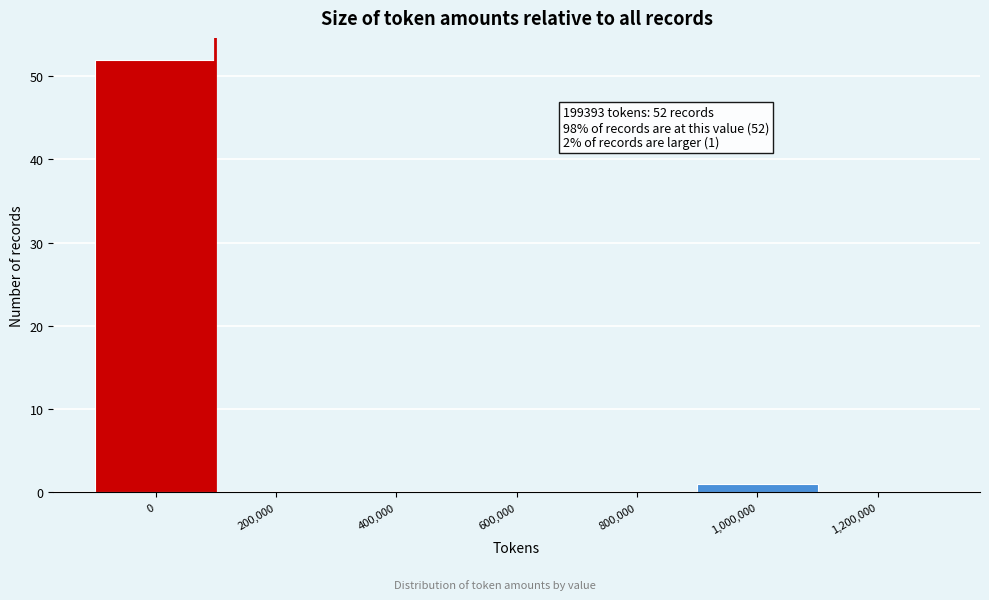

Reading left to right, what are all the values shown in this chart?

0=52	200,000=0	400,000=0	600,000=0	800,000=0	1,000,000=1	1,200,000=0